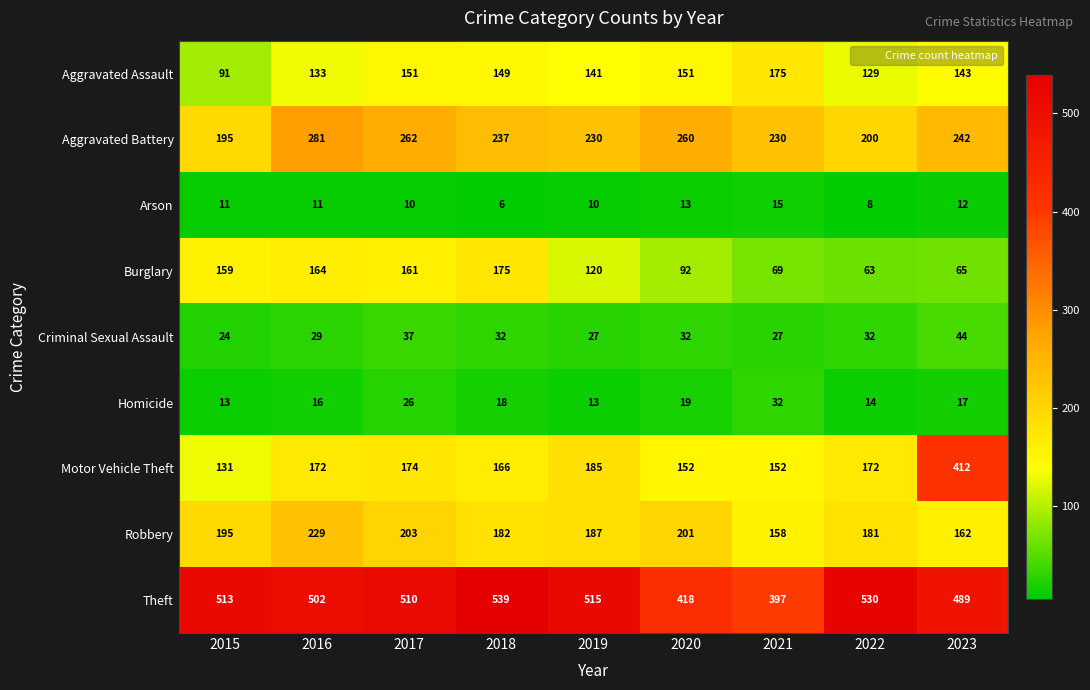

The Theft series shows 924 at 2019. True or false?

False